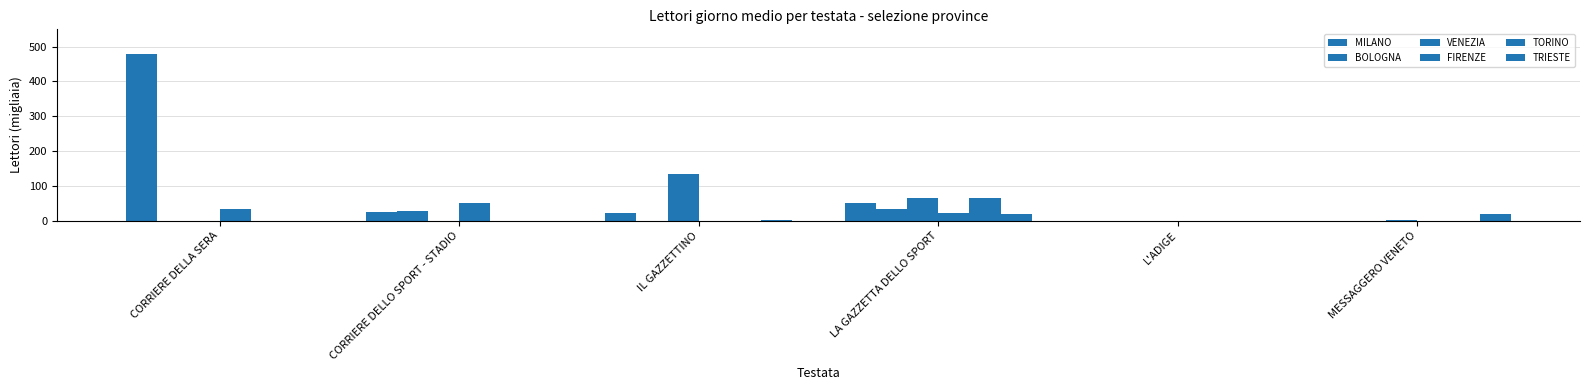

How many groups of bars are there?

6